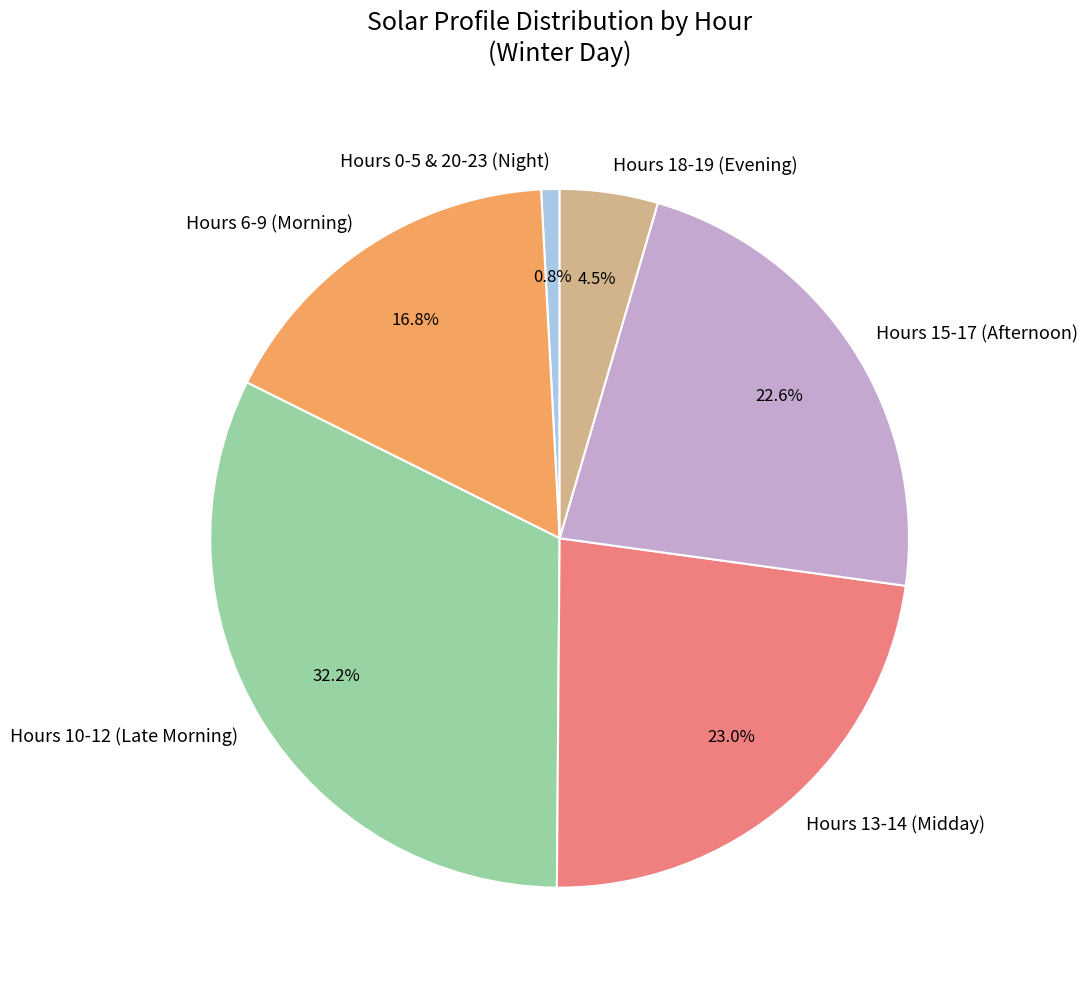

Which slice is the largest?

Hours 10-12 (Late Morning)